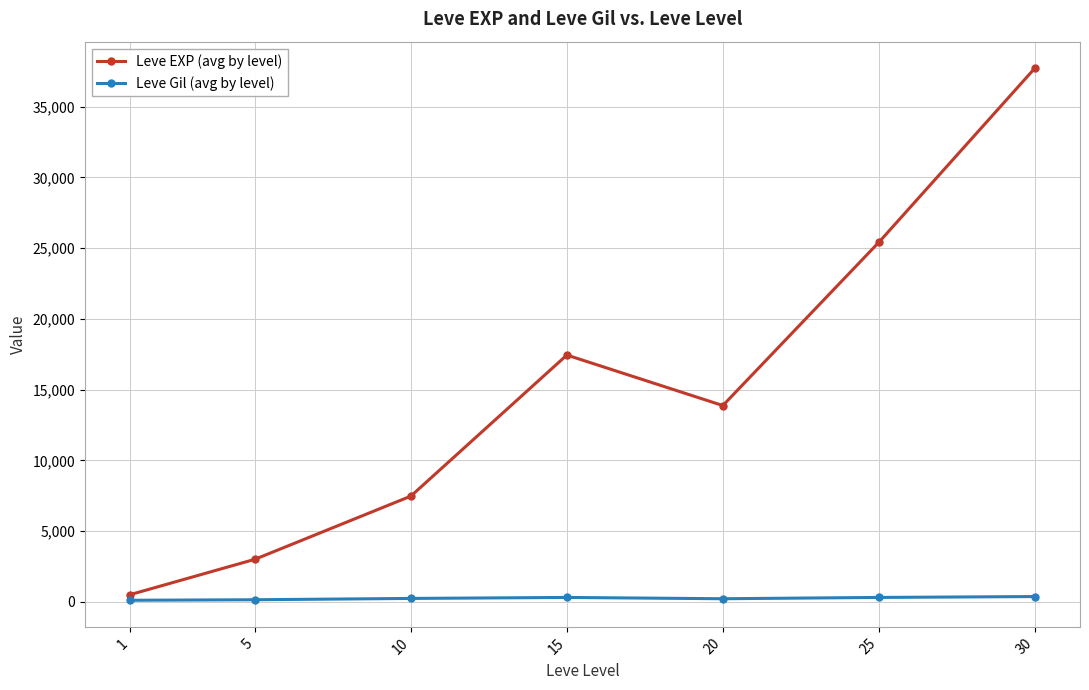

What is the value of the Leve EXP (avg by level) point at the 1st from the left?

510.2